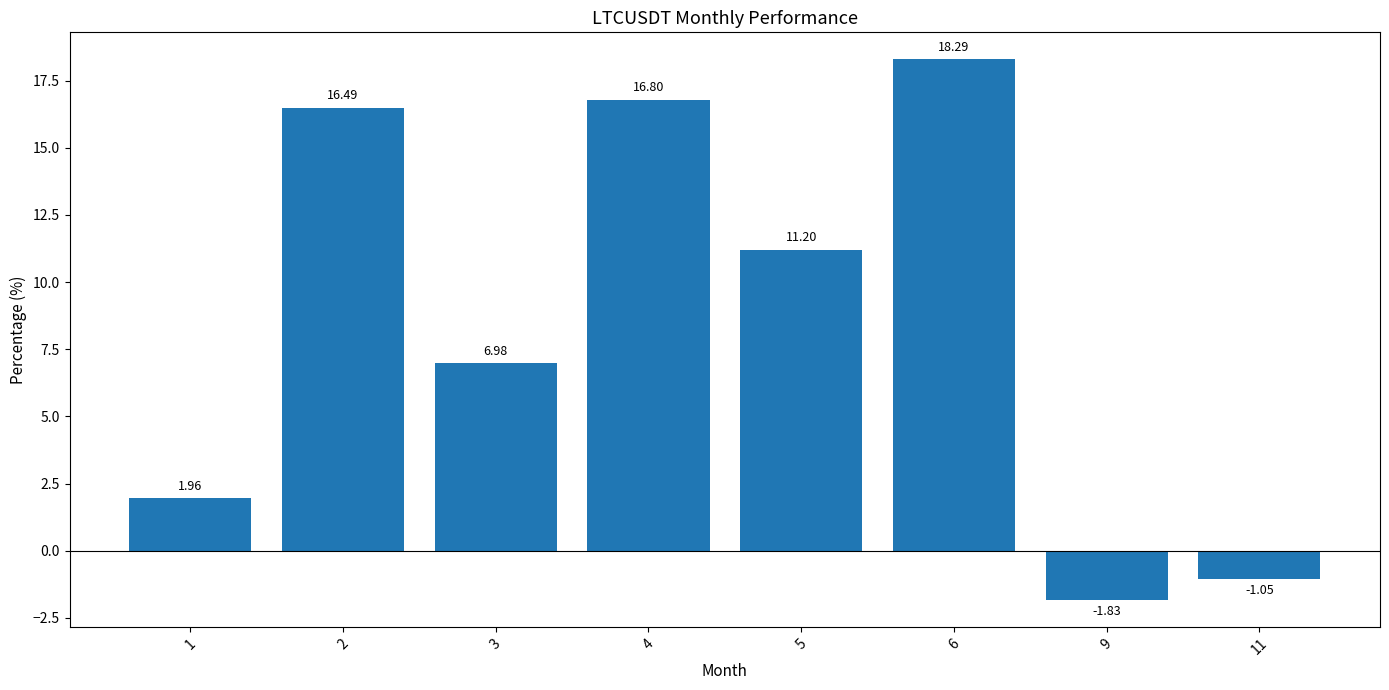

What is the change in value from 9 to 11?

+0.8